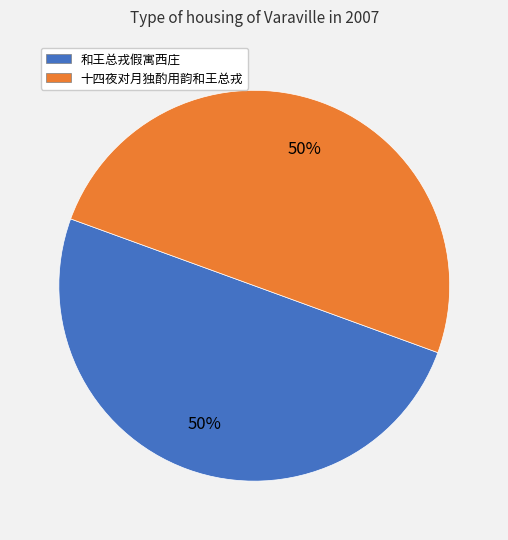

To the nearest percent, what portion does 和王总戎假寓西庄 represent?

50%